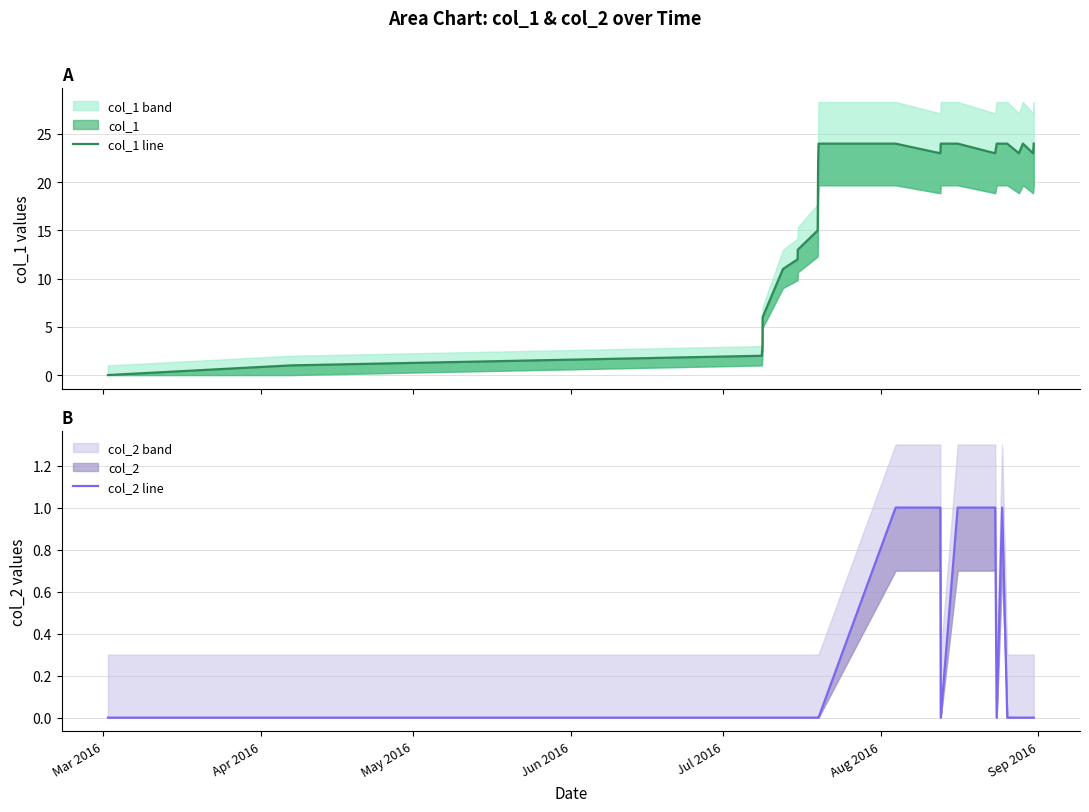

What is the average value of the col_1 line series?

17